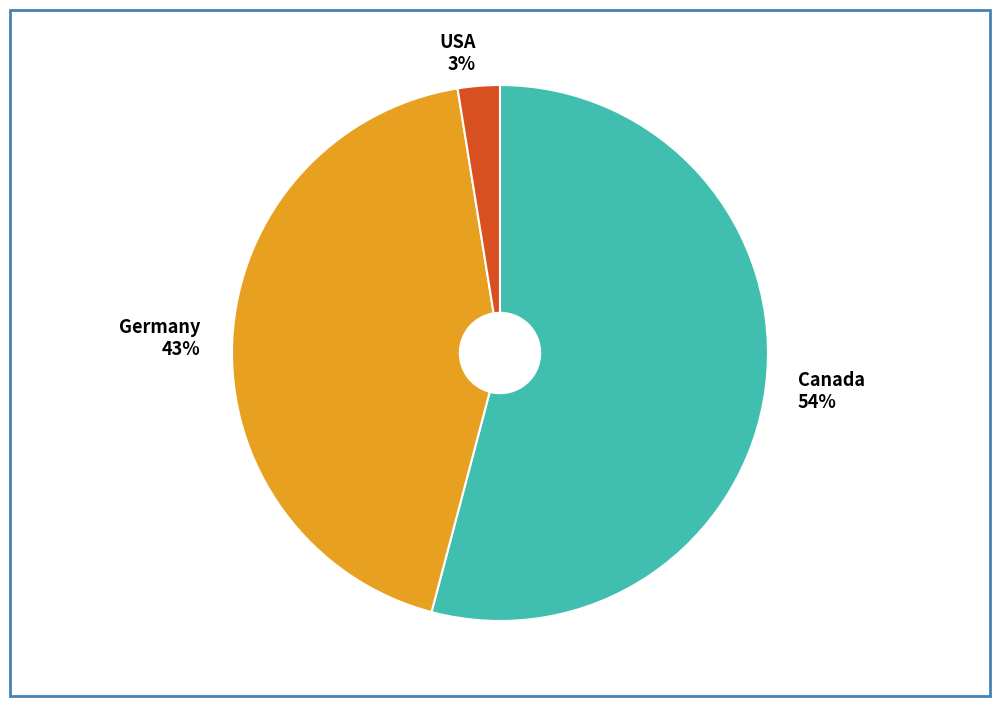

True or false: Germany accounts for 29% of the total.

False